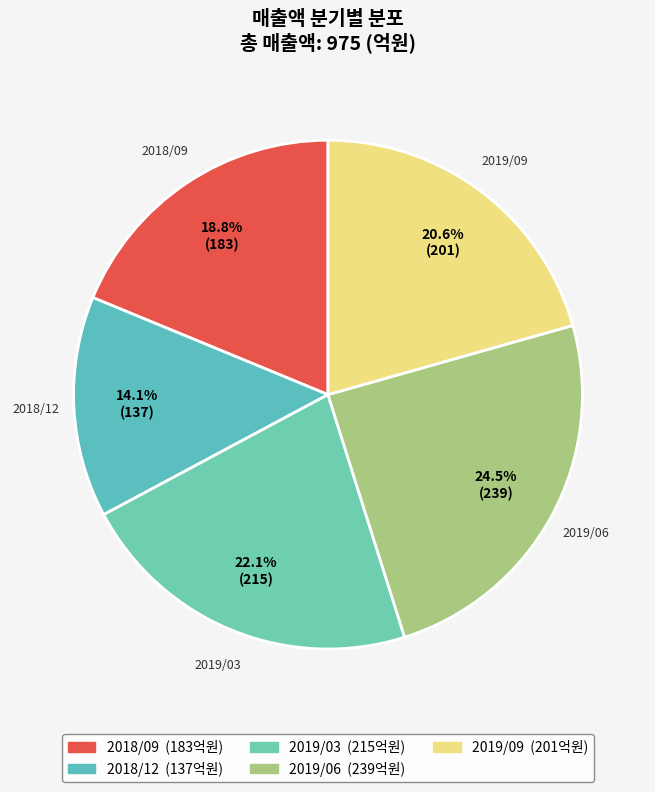

What is the ratio of the value at 2018/09 to the value at 2018/12?

1.3